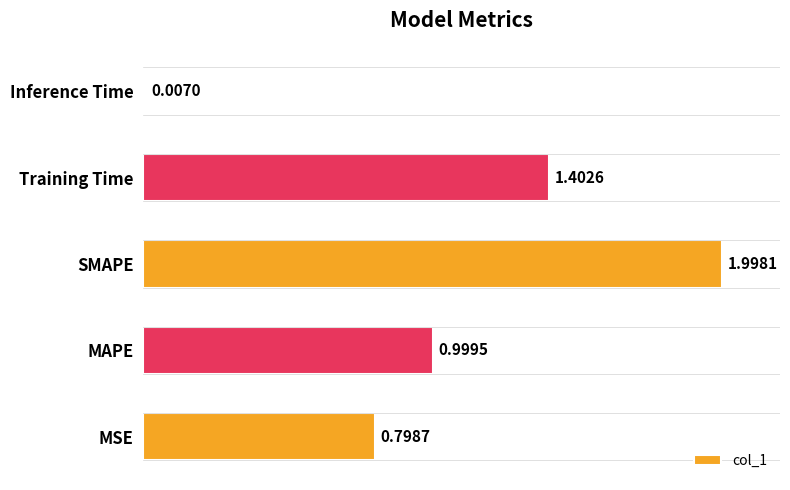

At which label is the value closest to 1?

MAPE